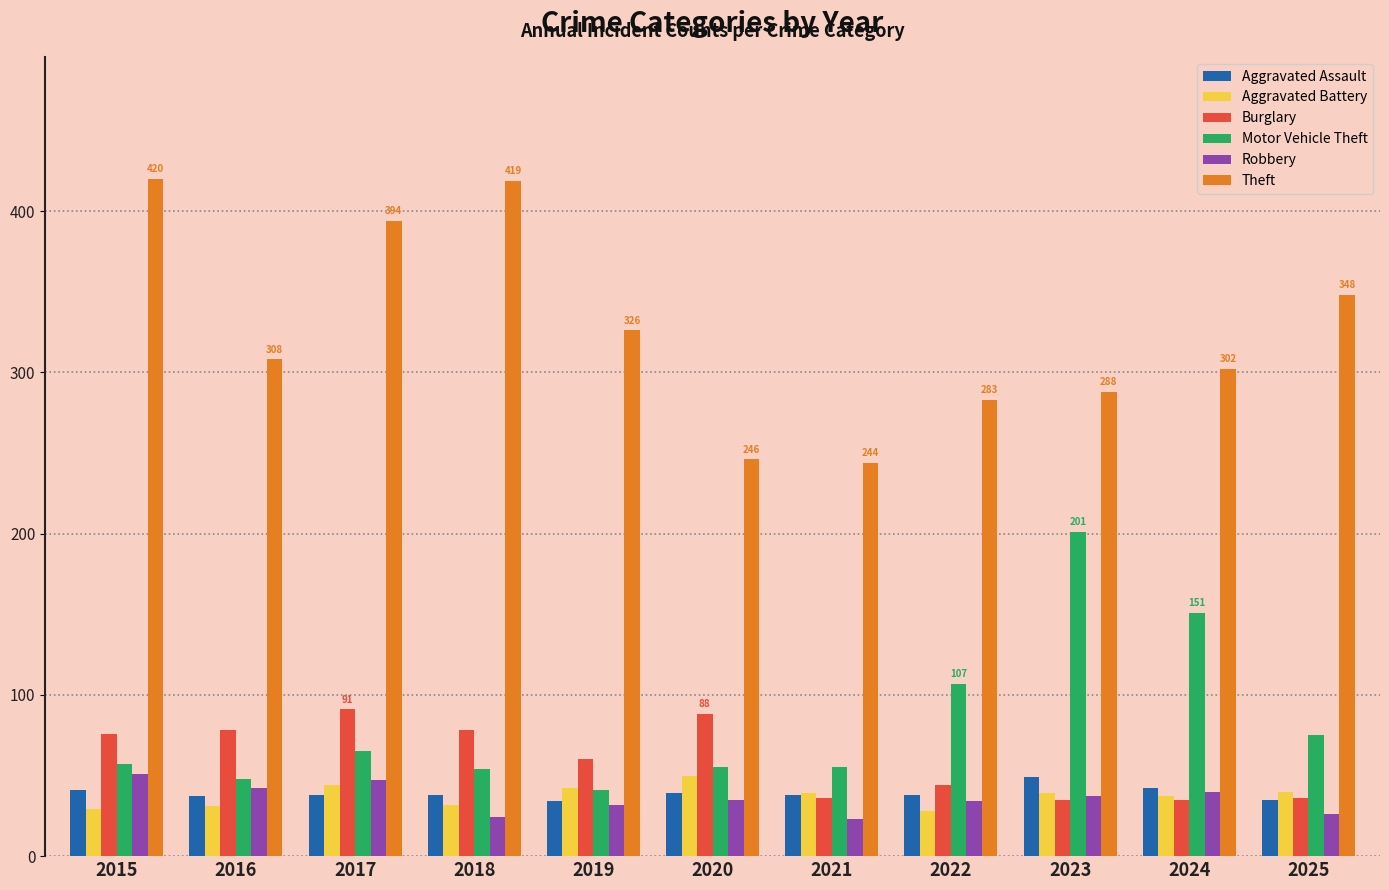

What are all the series names shown in the legend?

Aggravated Assault, Aggravated Battery, Burglary, Motor Vehicle Theft, Robbery, Theft